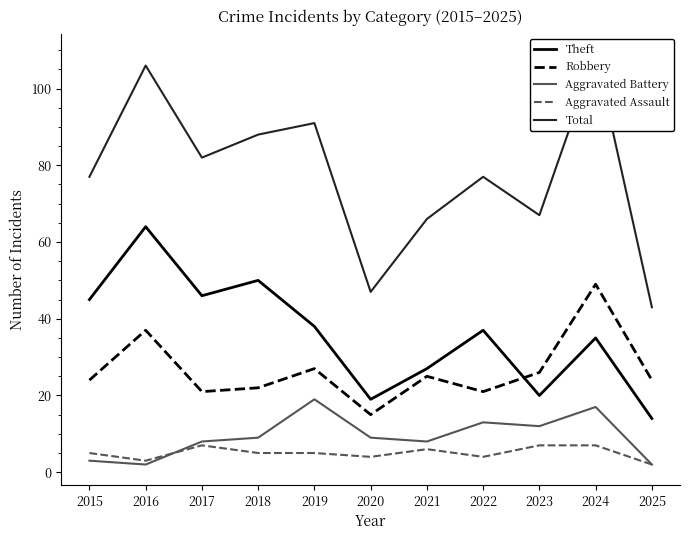

True or false: Total has more than 2 interior local peaks.

True